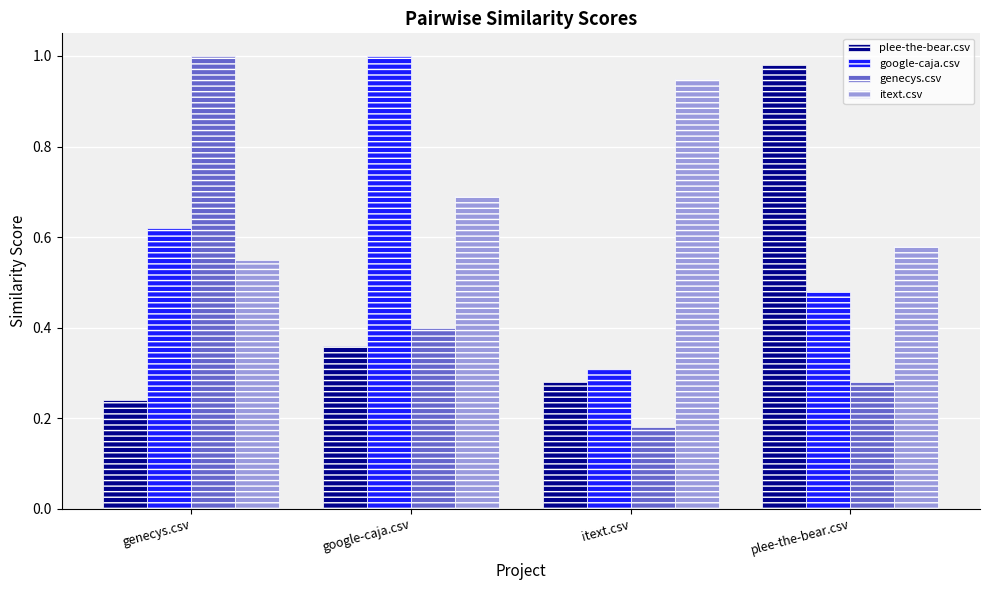

The value of genecys.csv at genecys.csv is 1.0. True or false?

True